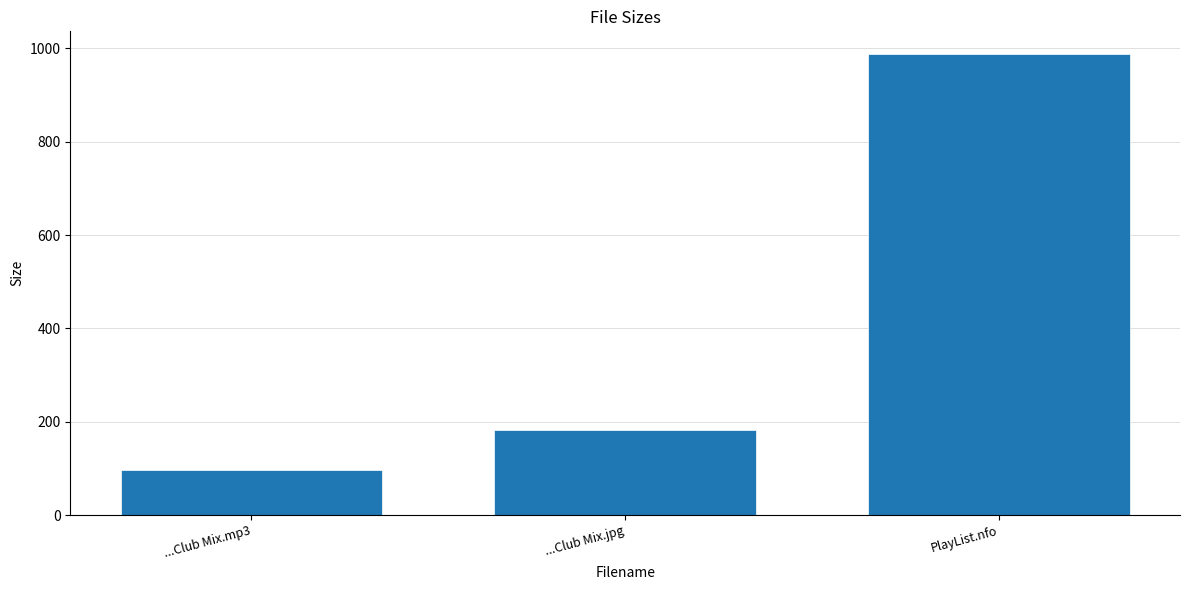

Does the chart contain stacked bars?

No